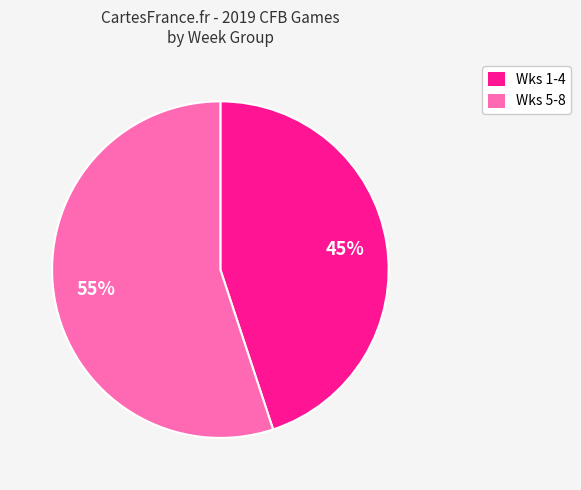

To the nearest percent, what is the average slice percentage?

50%